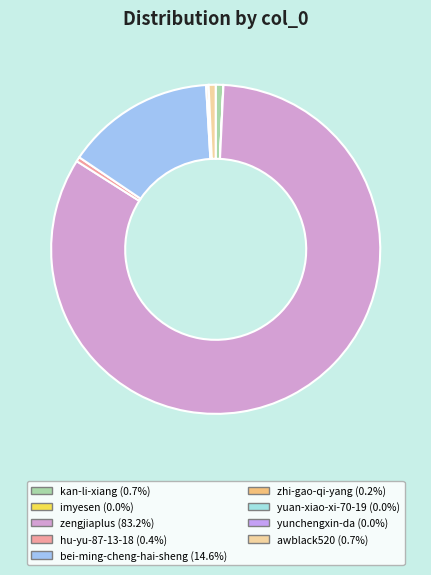

What is the change in value from zhi-gao-qi-yang to yuan-xiao-xi-70-19?

-1042